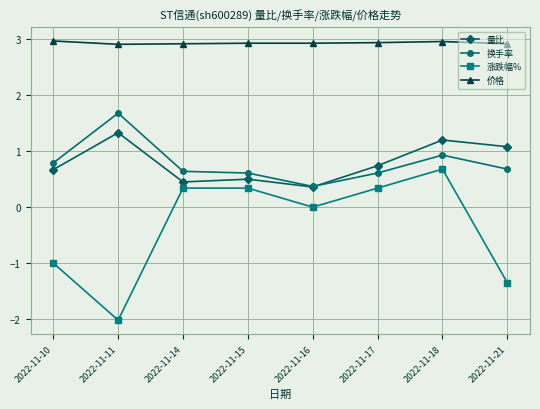

Which category has the lowest value in the 换手率 series?

2022-11-16